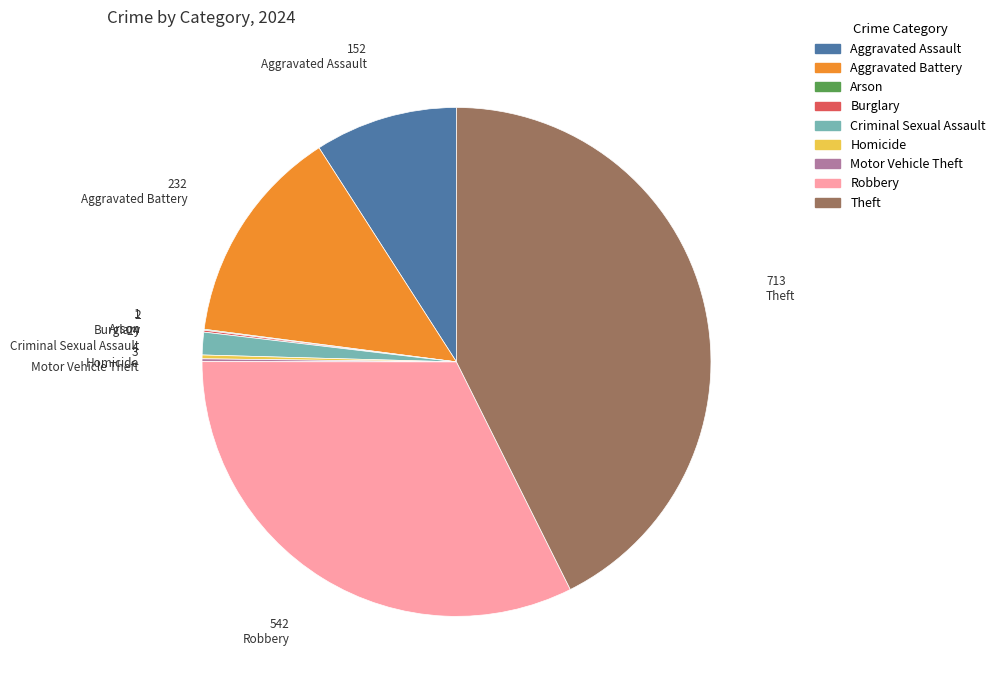

Which slice is the largest?

Theft